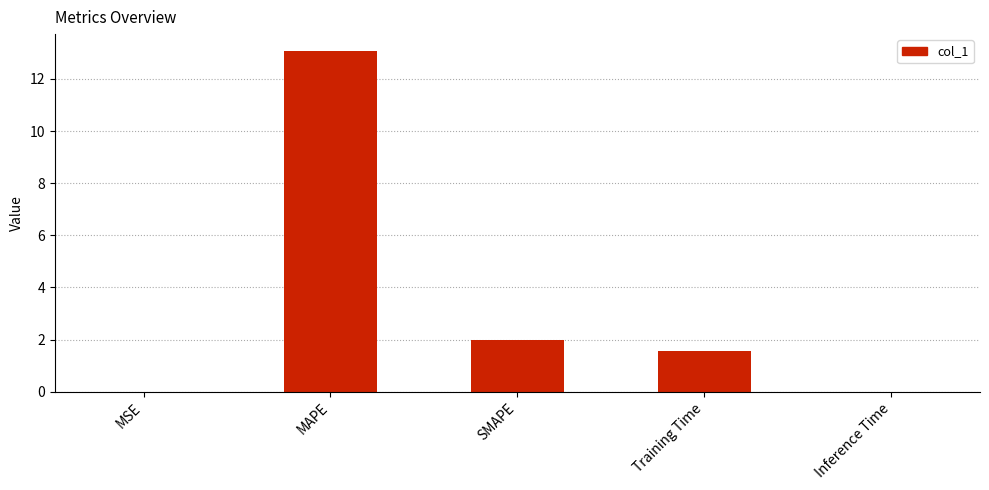

Is it true that the value at MAPE is 19.7?

False